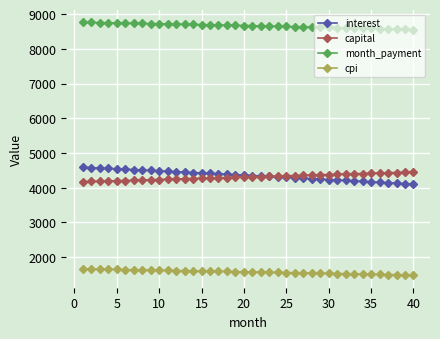

What is the difference between the maximum and minimum values in the capital series?

280.1